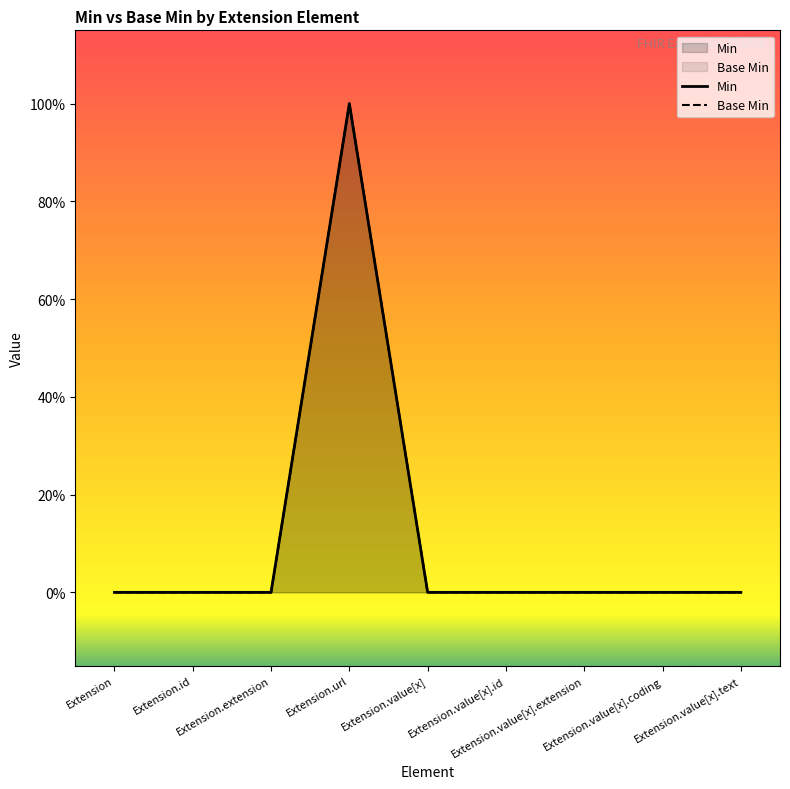

What are all the series names shown in the legend?

Min, Base Min